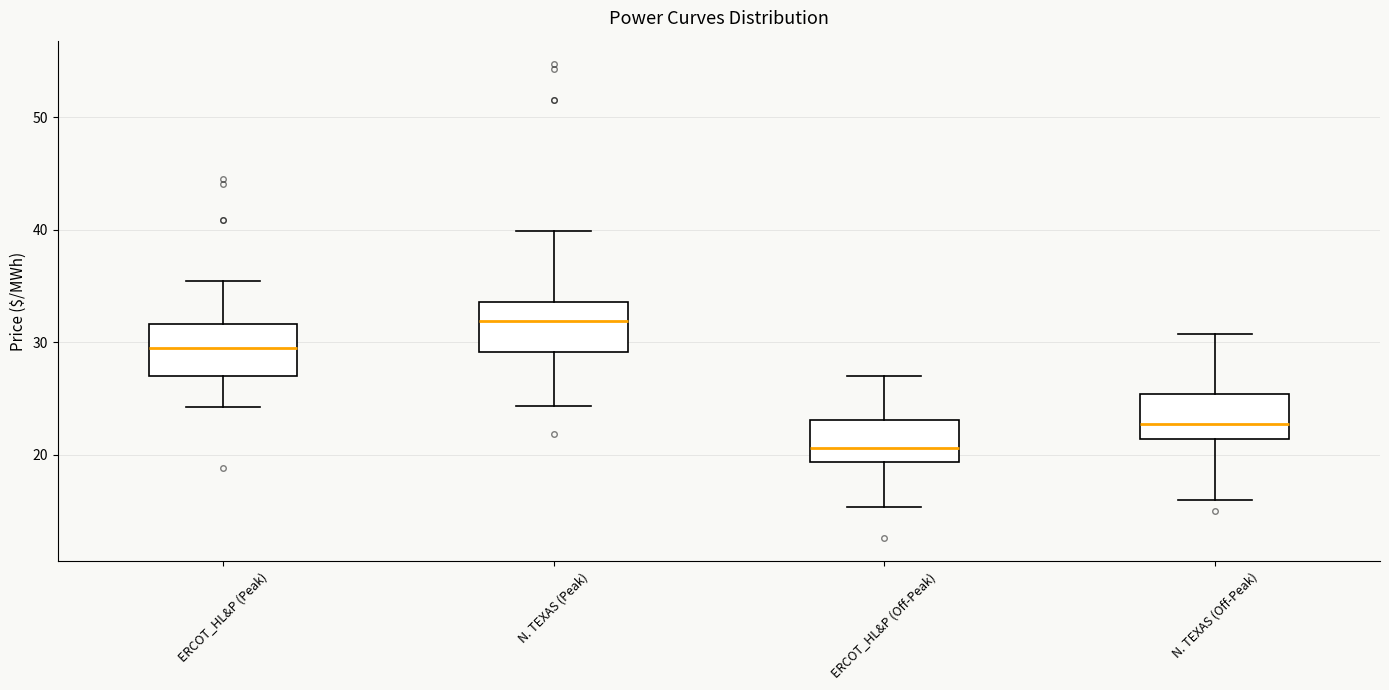

Which box's median line is the highest?

N. TEXAS (Peak)